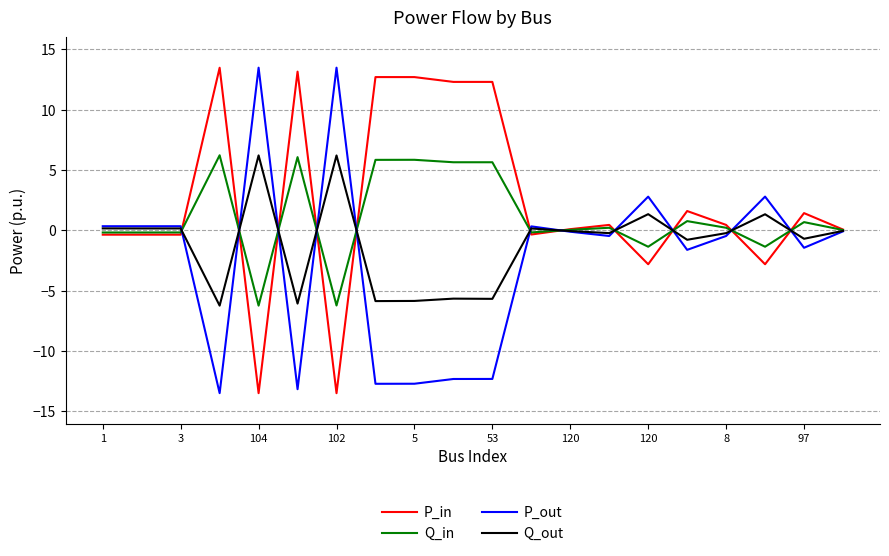

List the series in order of their overall mean, highest first.

P_in, Q_in, Q_out, P_out